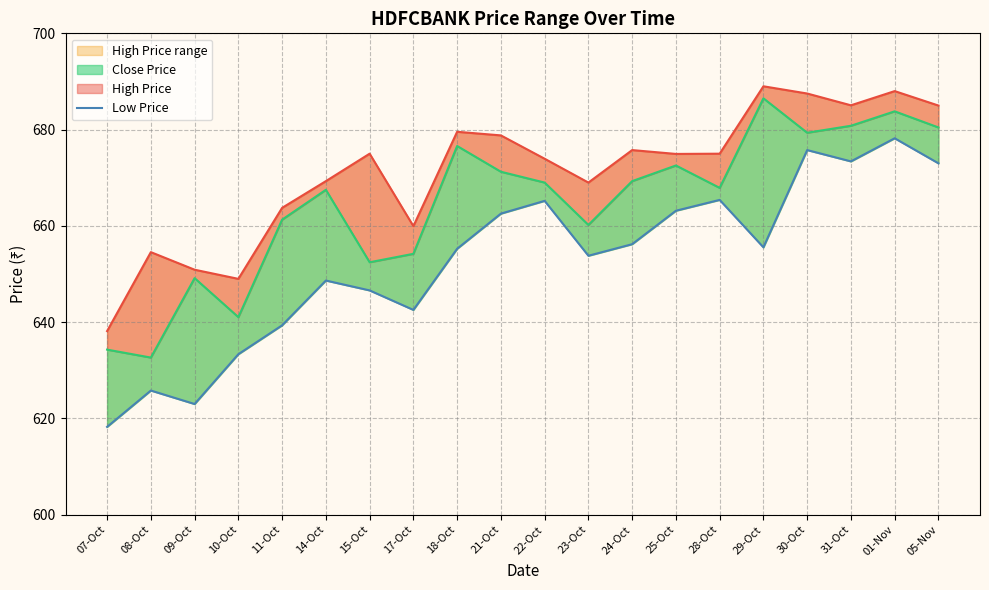

What position from the right is 07-Oct?

20